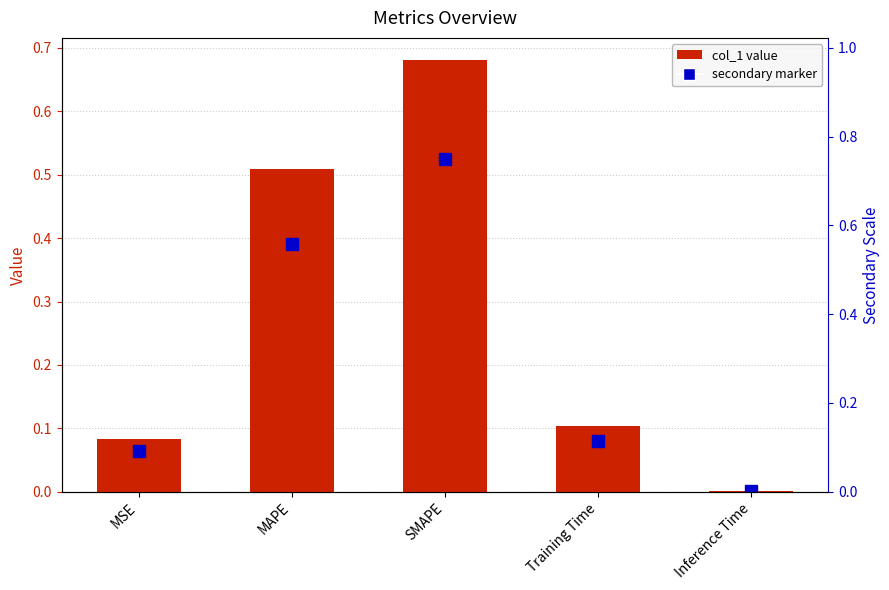

List the labels in order of value, largest first.

SMAPE, MAPE, Training Time, MSE, Inference Time